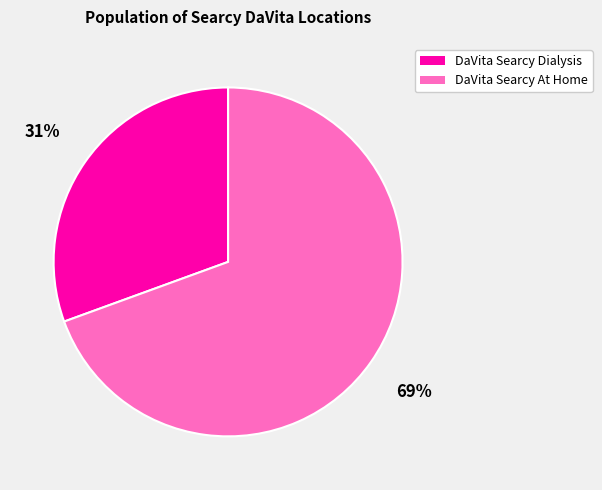

Between DaVita Searcy Dialysis and DaVita Searcy At Home, which is larger?

DaVita Searcy At Home